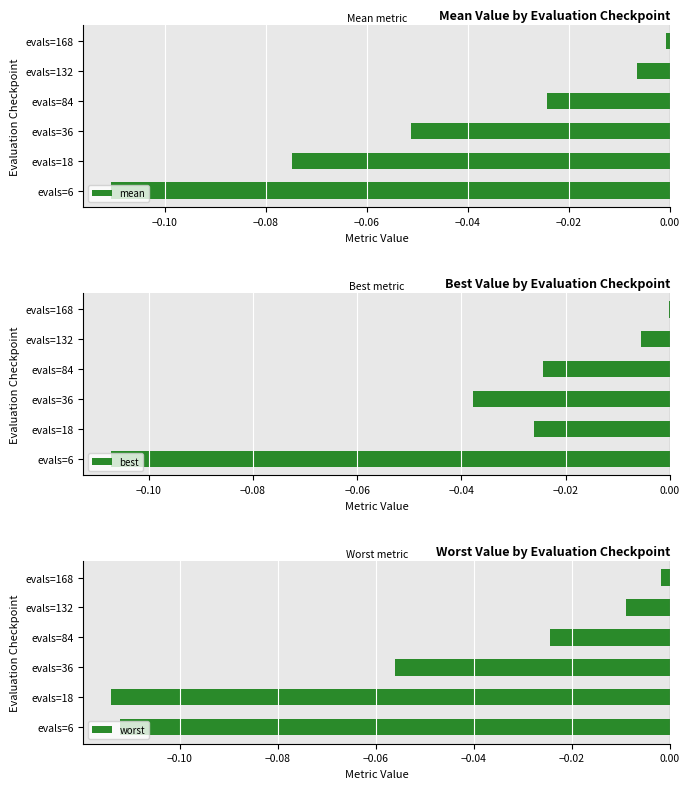

What are all the series names shown in the legend?

mean, best, worst